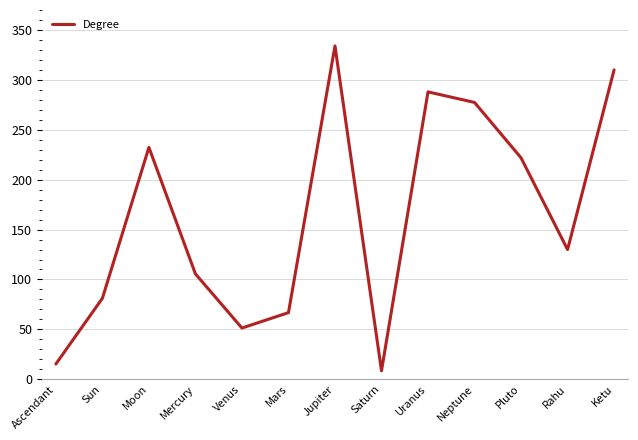

Between Ascendant and Mars, which is larger?

Mars